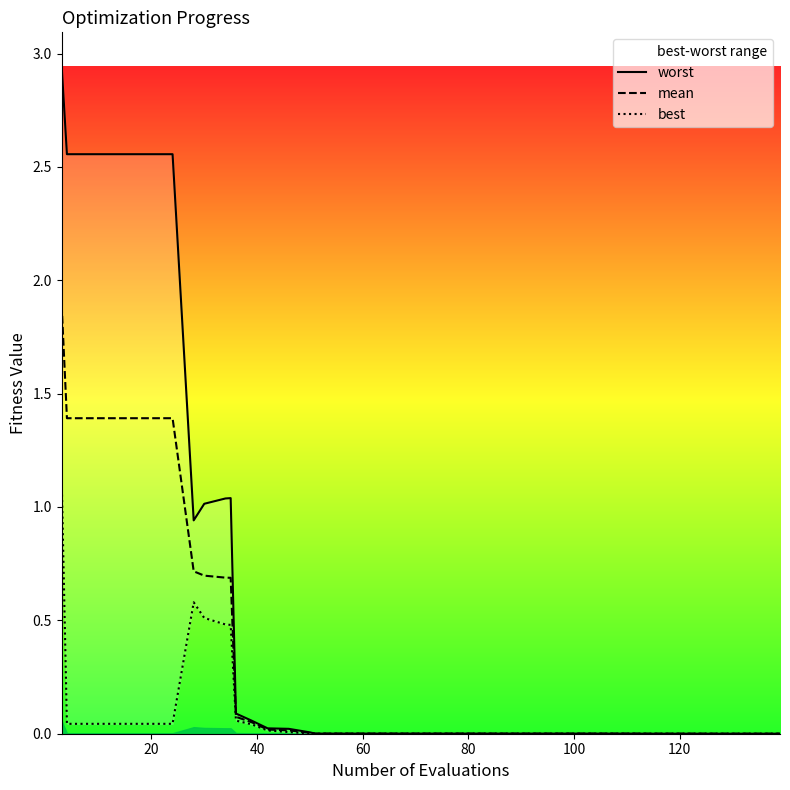

Is it true that mean equals 0.0 at 26?

False